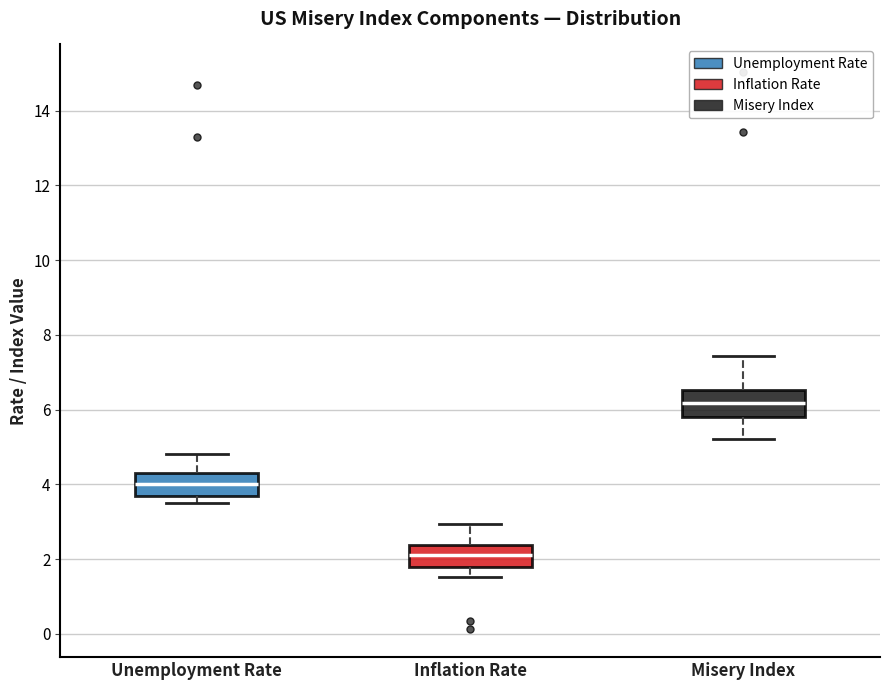

Which box has the highest median line?

Misery Index